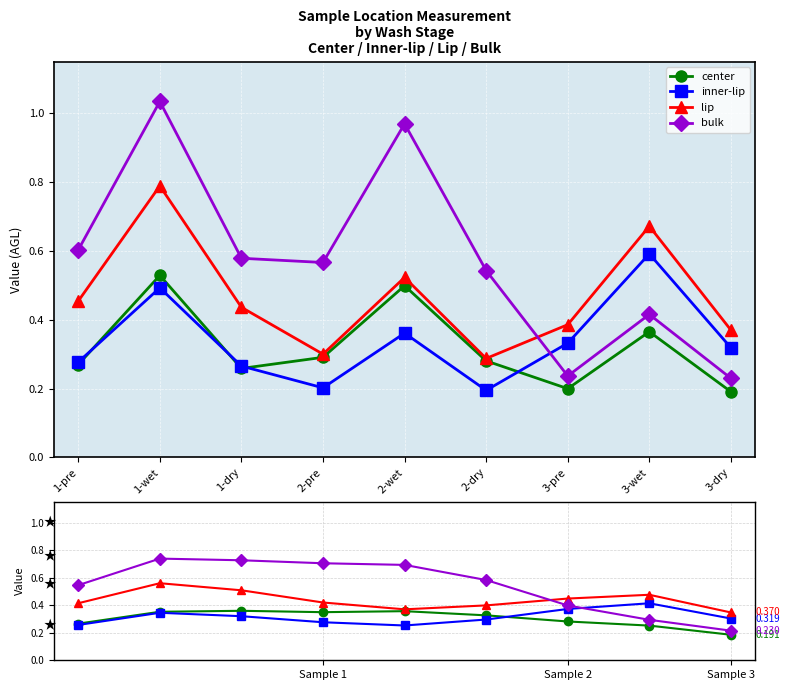

Is the value of lip at Sample 3 greater than the value of bulk at Sample 1?

No